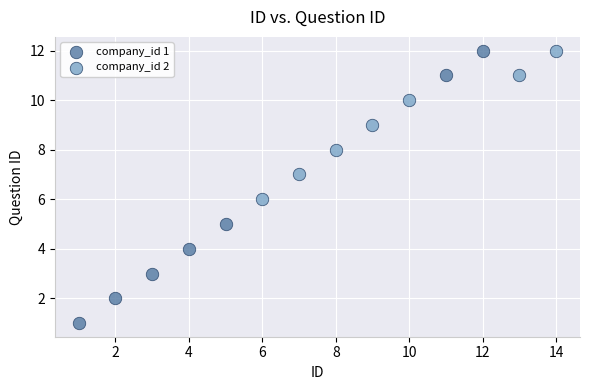

Which series has the widest spread of Y values?

company_id 1